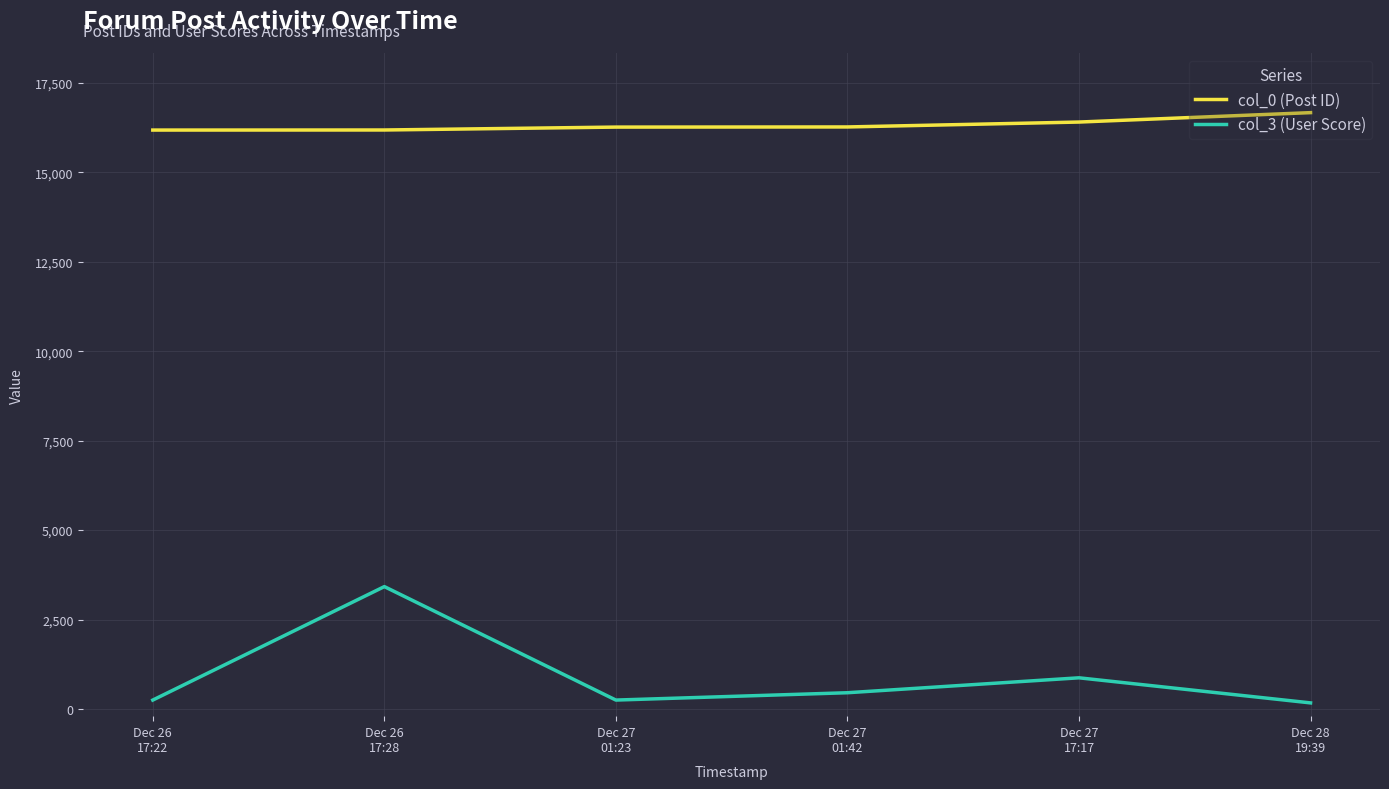

What value does the col_3 (User Score) series have at Dec 27
17:17, to the nearest 10?

870